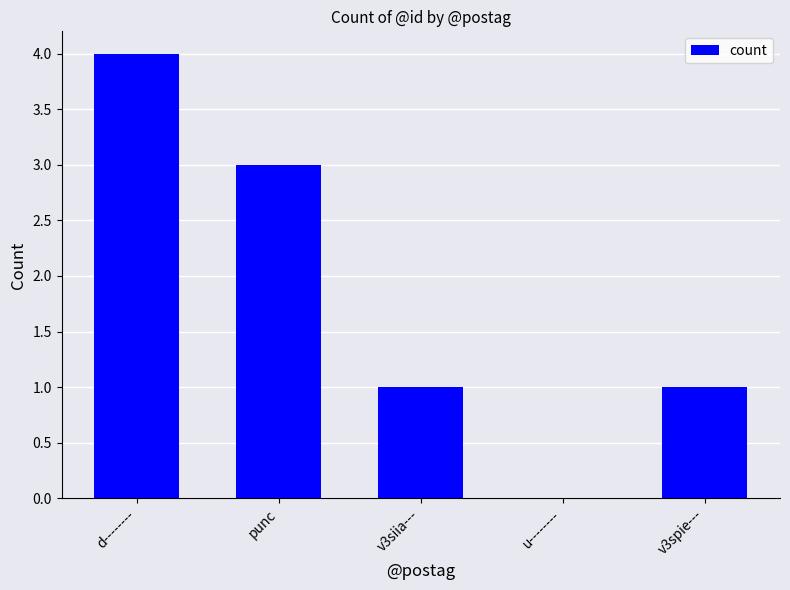

What is the sum of all values?

9